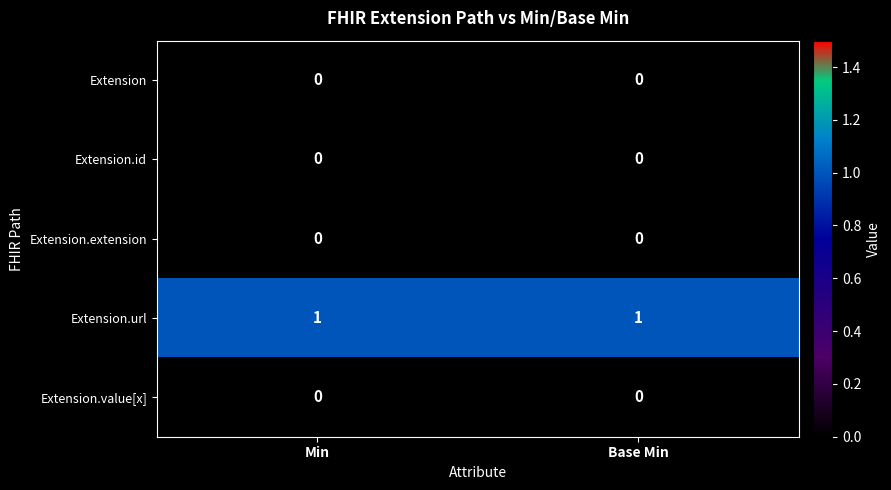

At how many categories does at least one series exceed 0?

2